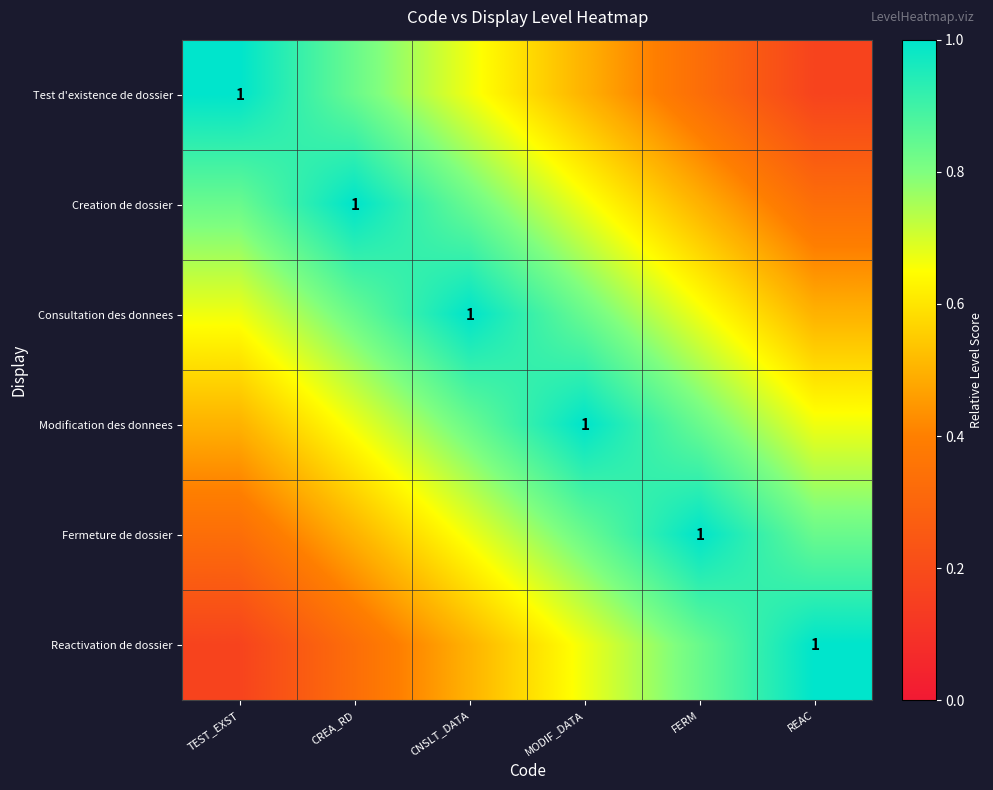

Is the value of Creation de dossier at REAC greater than the value of Test d'existence de dossier at REAC?

Yes